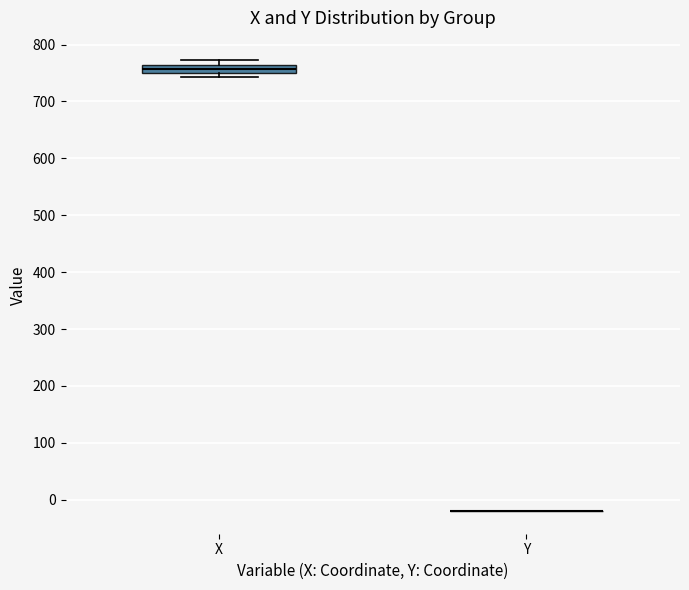

Where is the lower edge of the box for X on the y-axis? The values are not printed on the chart, so give them approximately, as read against the axis.

750